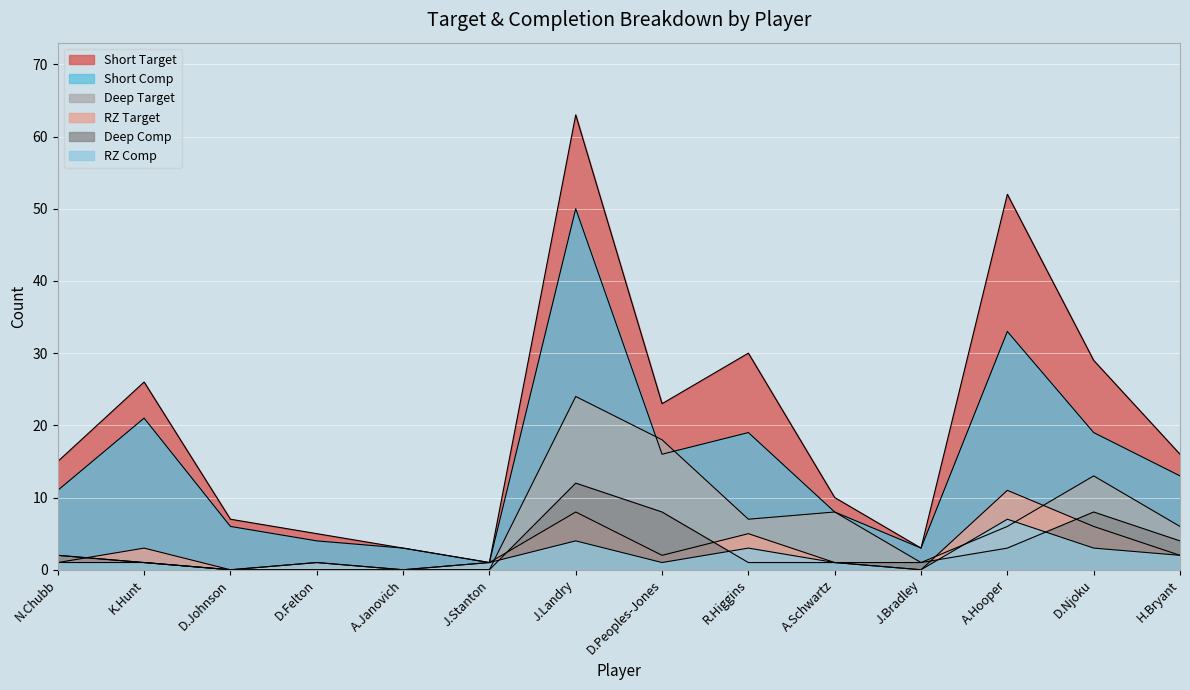

How many values in the RZ Target series exceed 2?

5